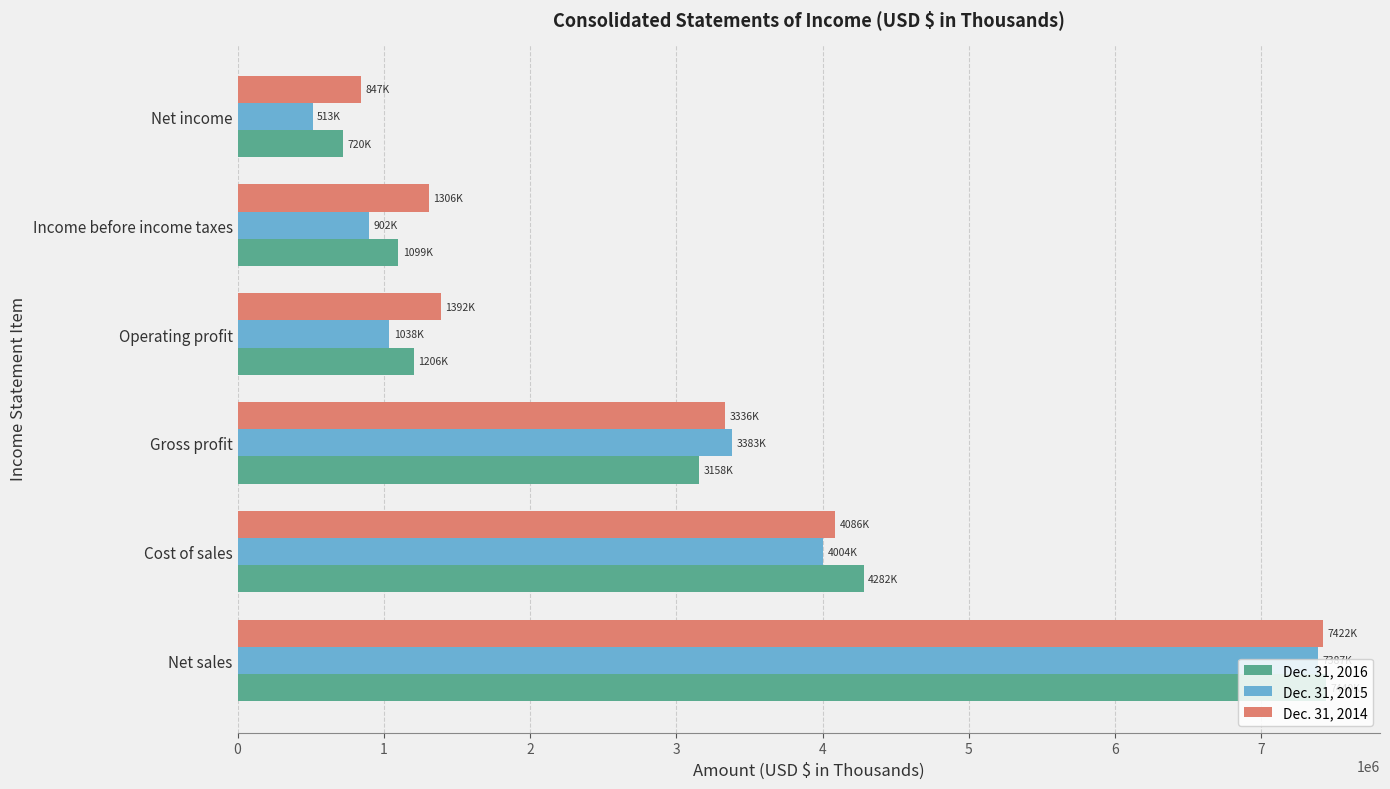

What is the highest value of the Dec. 31, 2016 series?

7440181